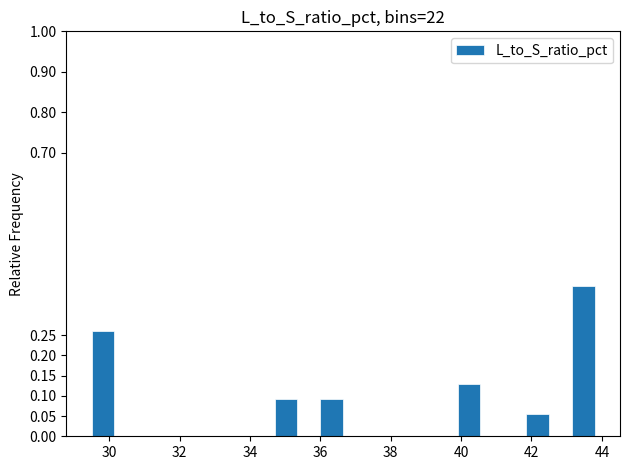

Read against the x-axis, roughly where is the centre of the tallest bar?

43.4